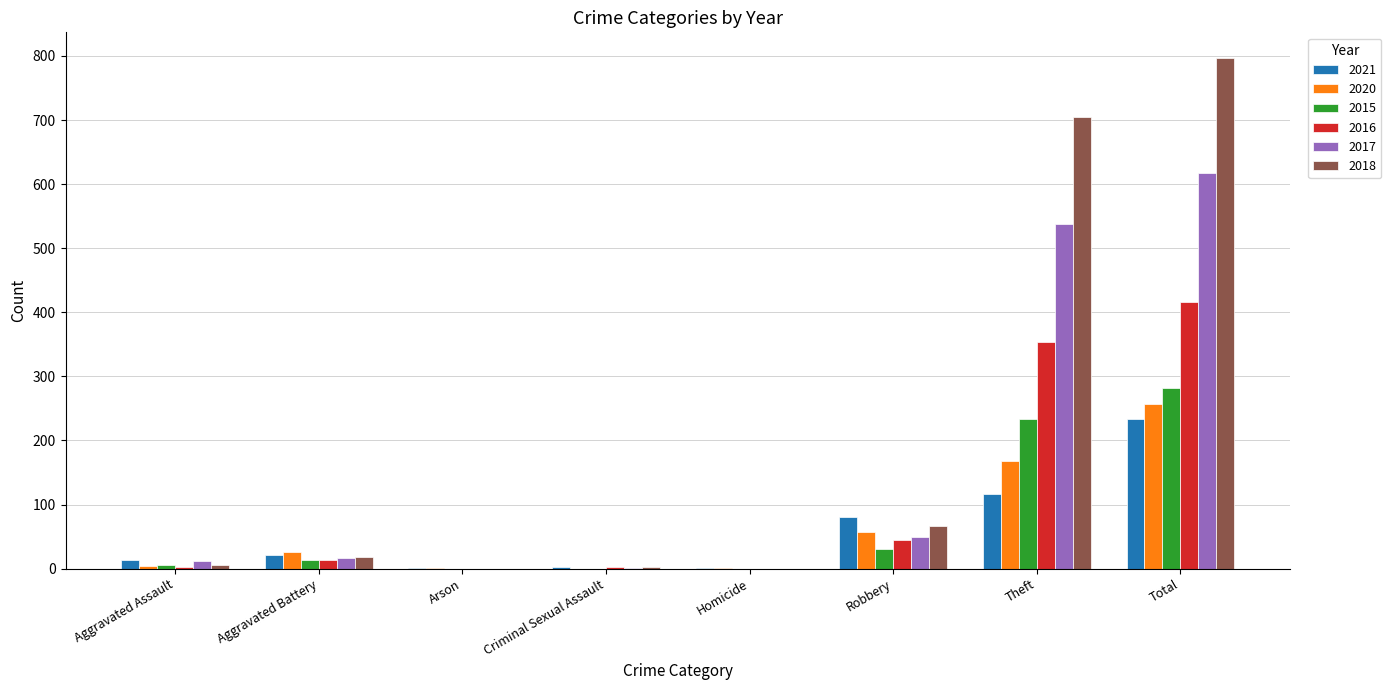

What is the maximum value shown in the chart?

797